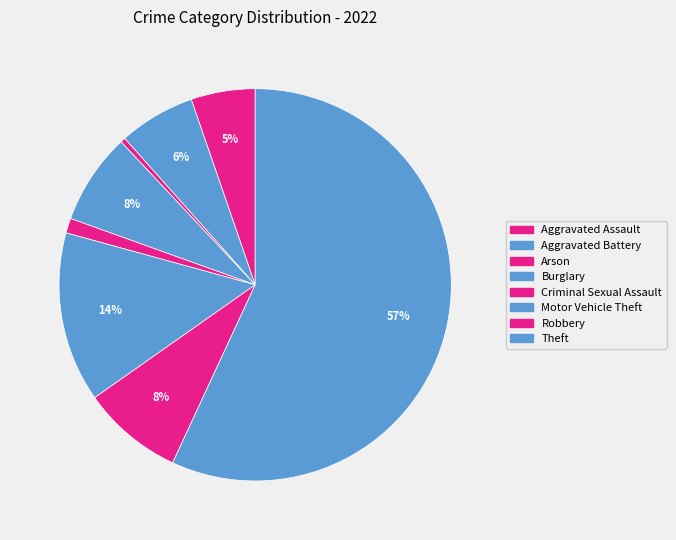

To the nearest percent, what portion does Criminal Sexual Assault represent?

1%